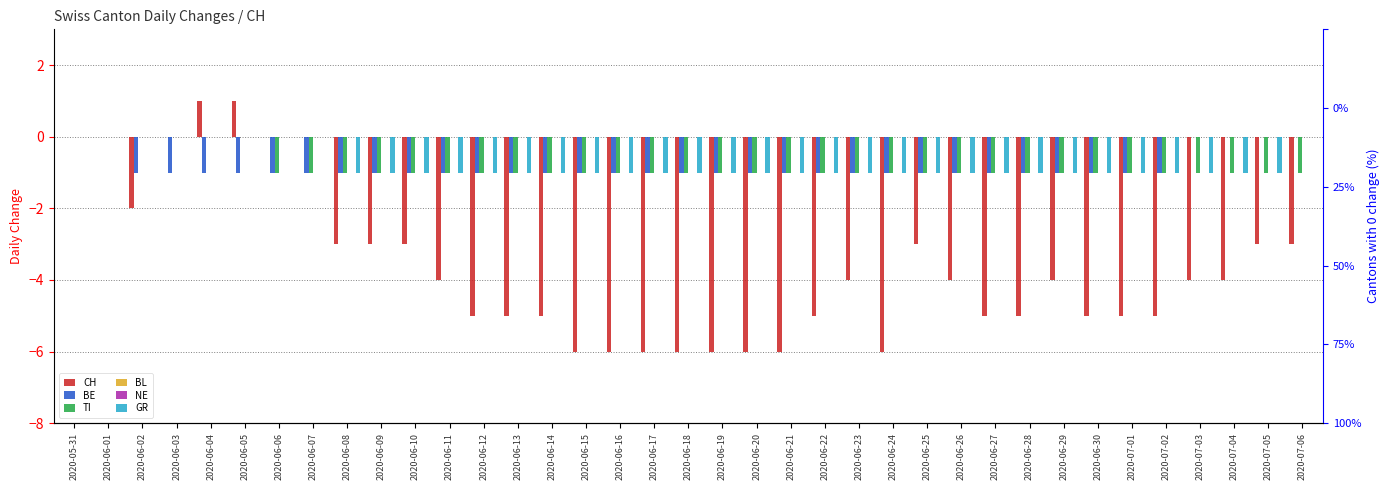

How many bars are there in each group?

6